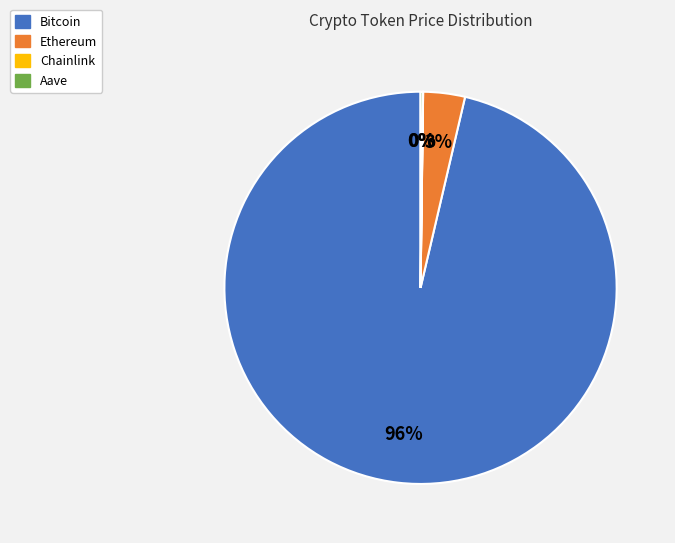

The Bitcoin slice represents 96% of the pie. True or false?

True